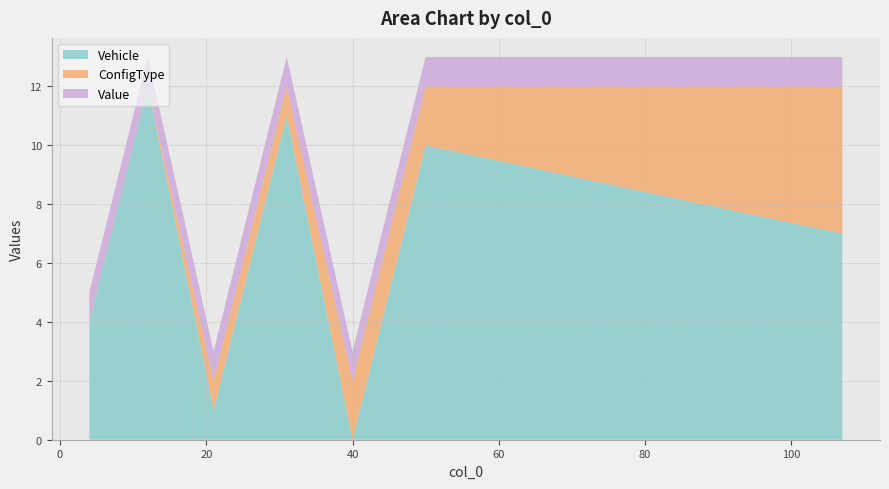

What are all the series names shown in the legend?

Vehicle, ConfigType, Value